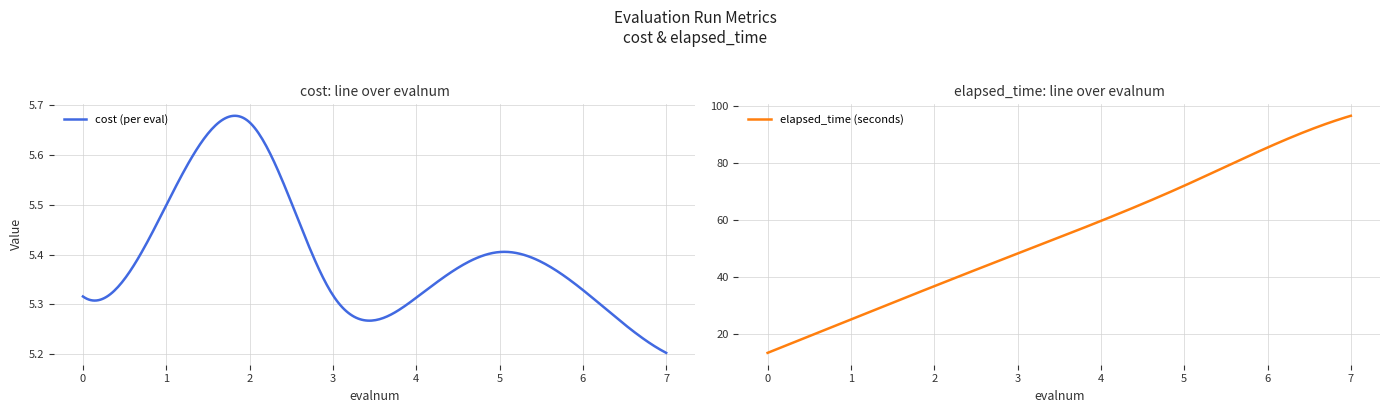

How many values in the elapsed_time series are below 59?

4